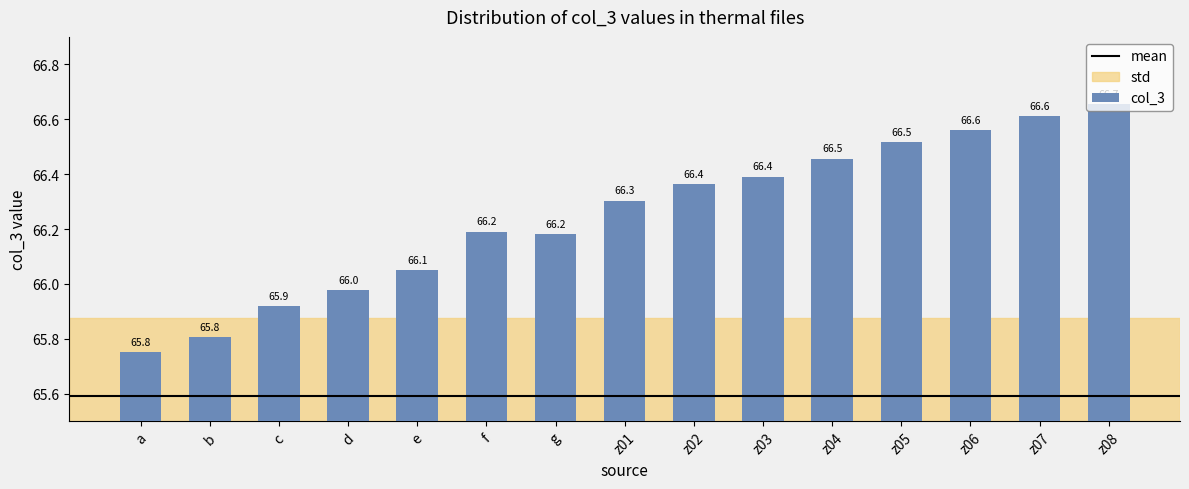

What is the difference between the maximum and minimum values?

0.9